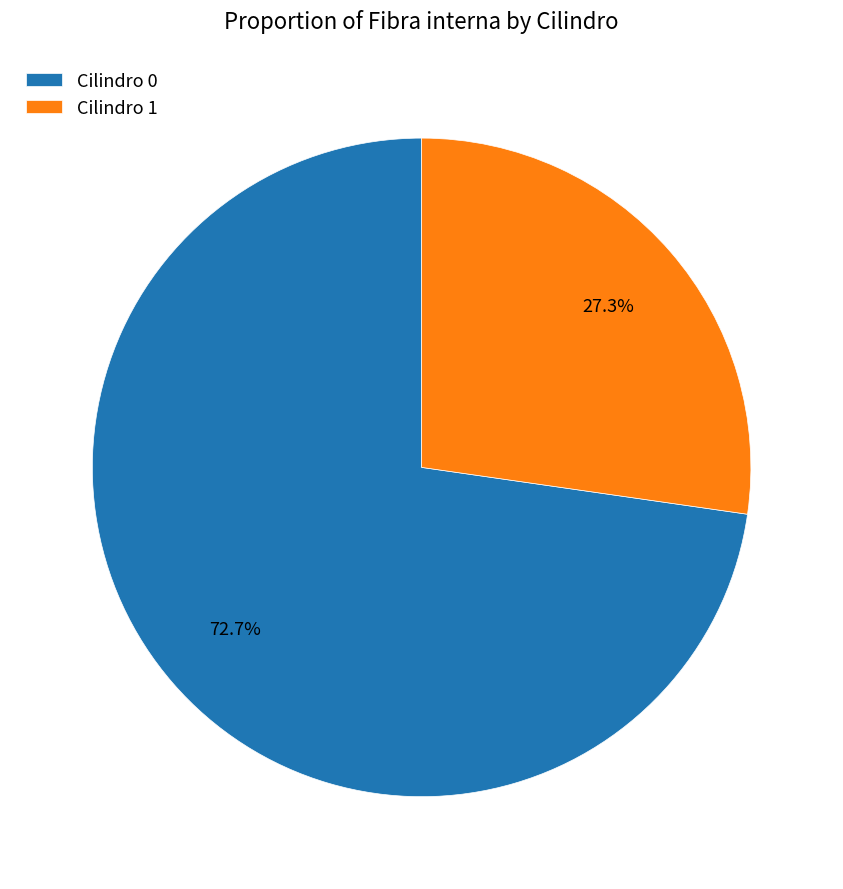

Combined, what portion of the pie is Cilindro 0 and Cilindro 1?

100.0%